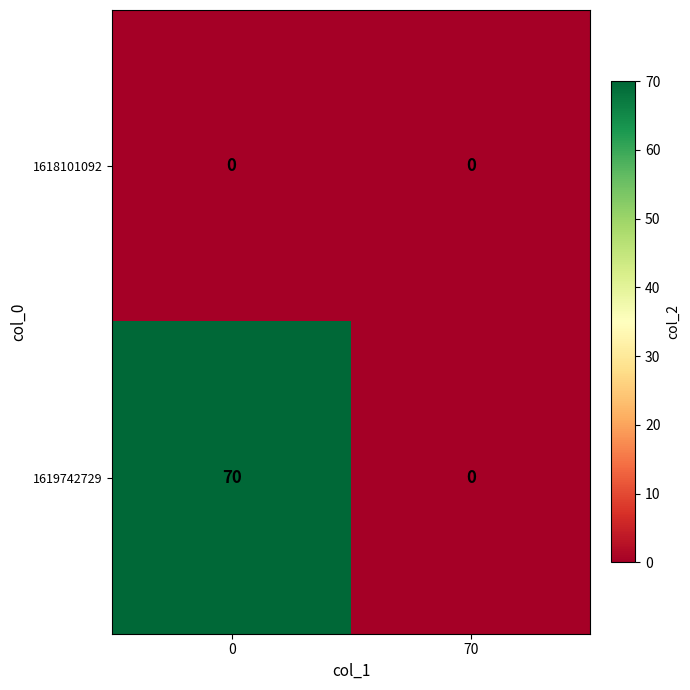

Reading left to right, list all the values displayed in this chart.

1618101092: 0	0
1619742729: 70	0